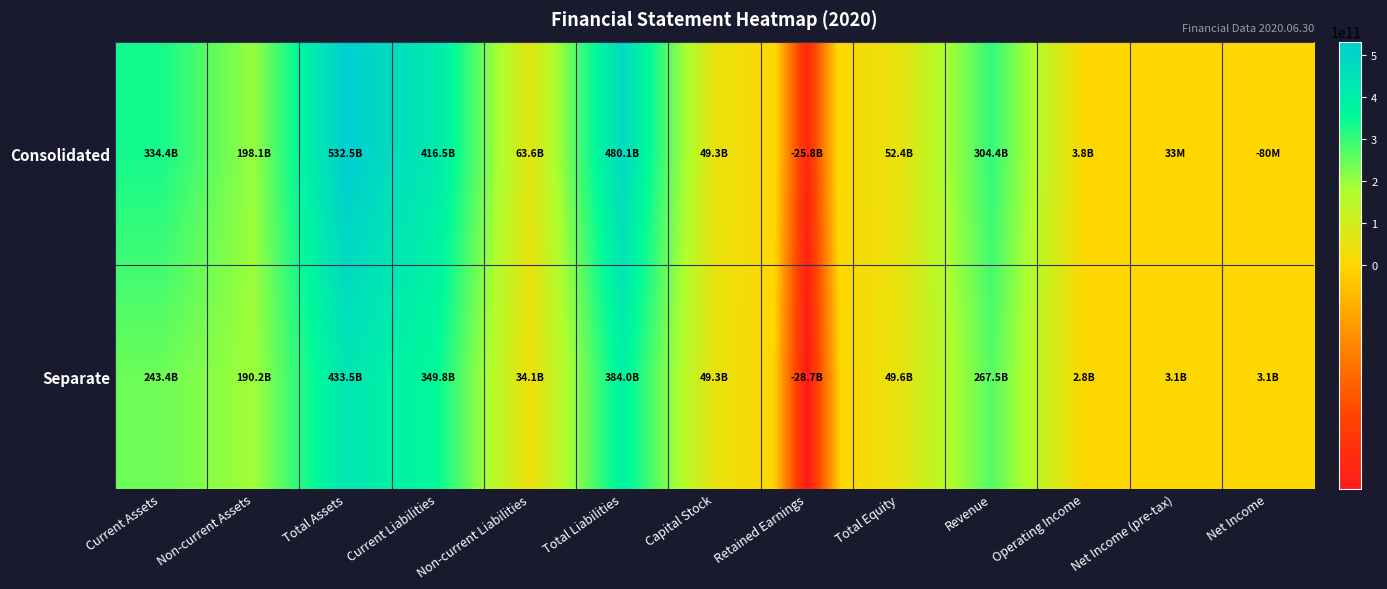

What is the total value across all series at Operating Income?

6591000000